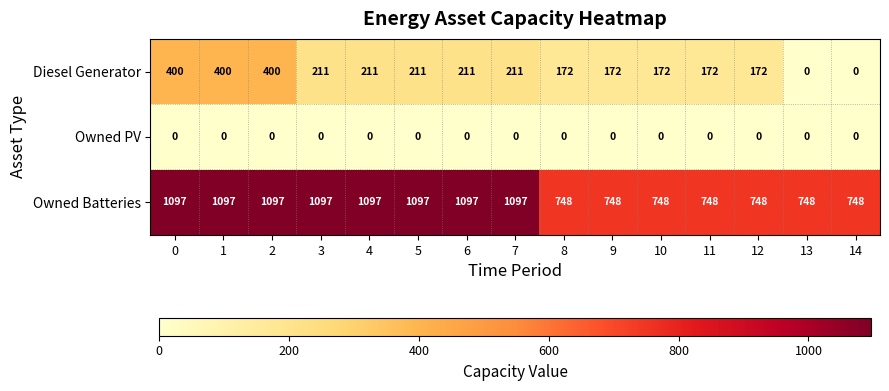

Rank the series by their maximum value, from highest to lowest.

Owned Batteries, Diesel Generator, Owned PV